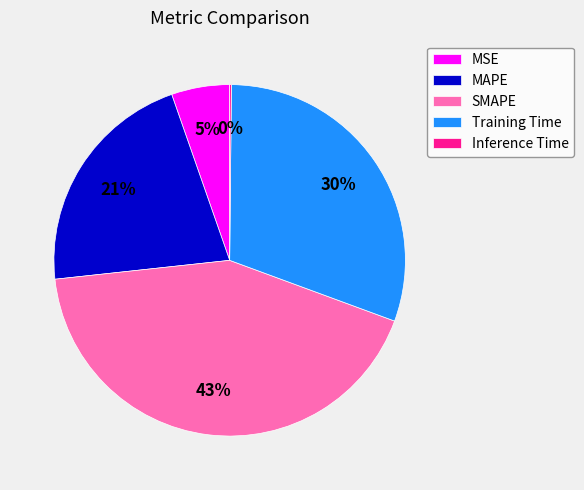

Between SMAPE and MAPE, which is larger?

SMAPE